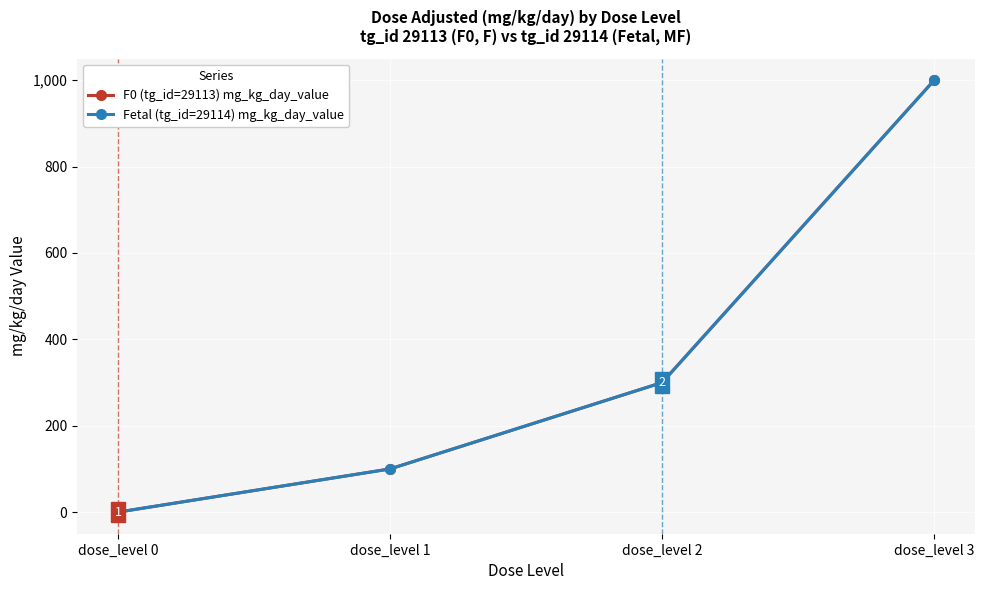

What value does the Fetal (tg_id=29114) mg_kg_day_value series have at dose_level 1?

100